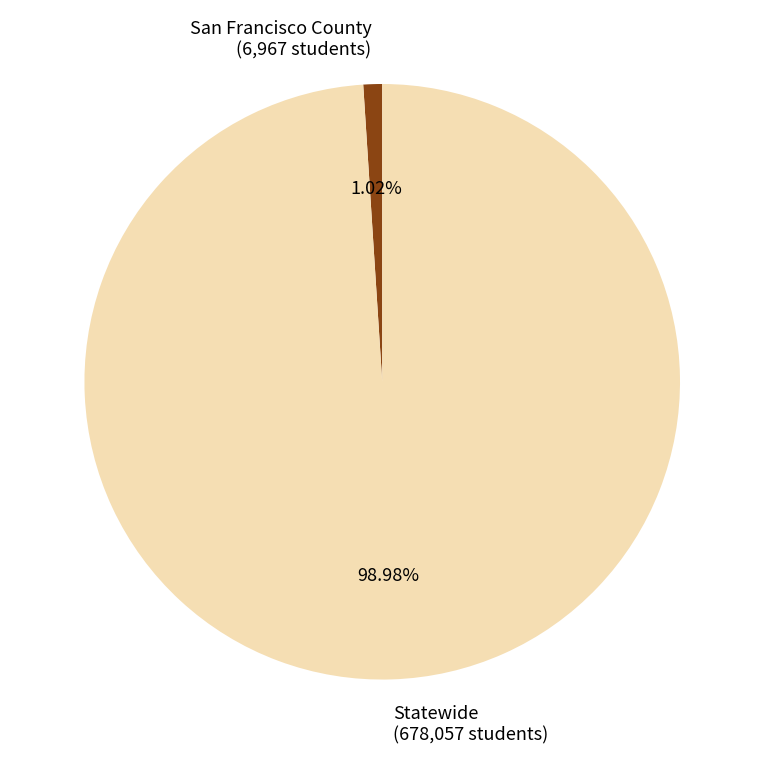

Combined, do Statewide and San Francisco County account for over 50%?

Yes